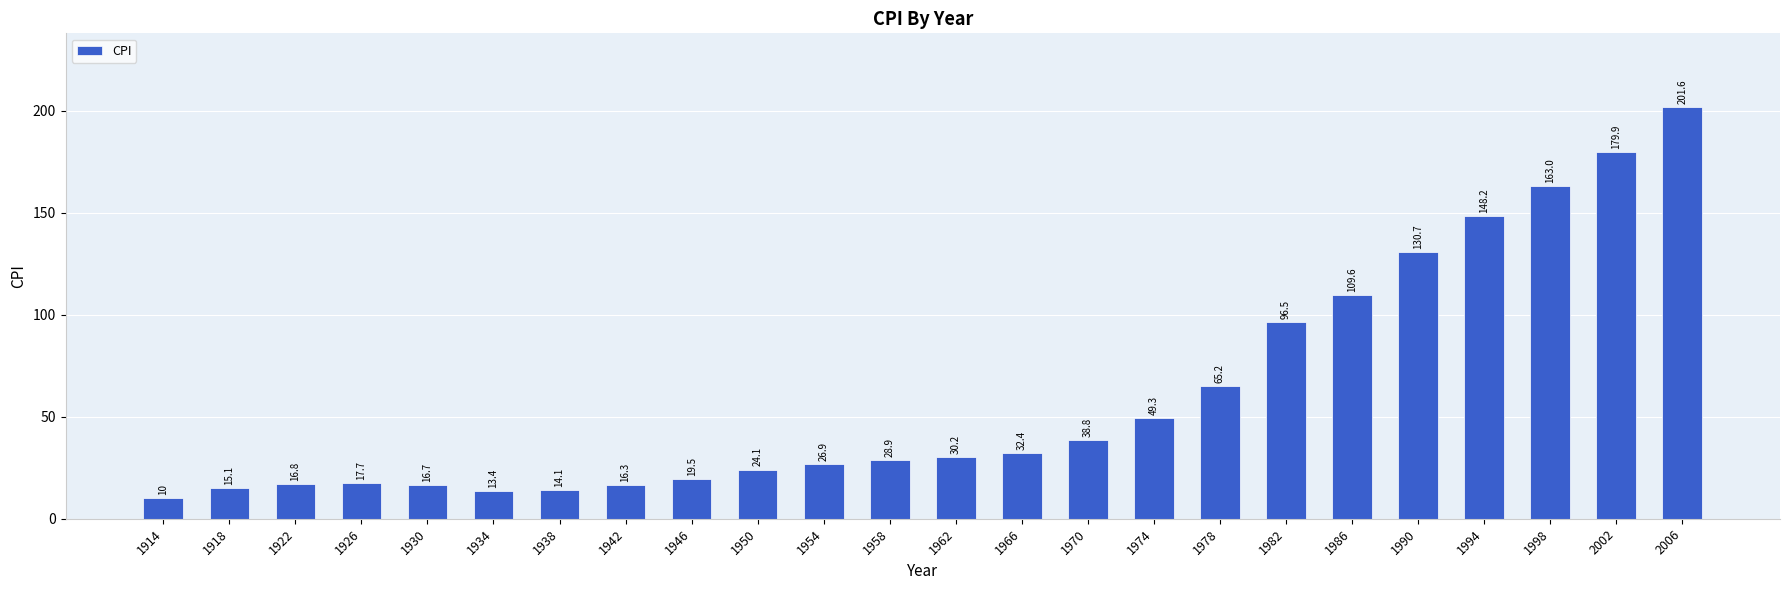

Rank the categories by value from lowest to highest.

1914, 1934, 1938, 1918, 1942, 1930, 1922, 1926, 1946, 1950, 1954, 1958, 1962, 1966, 1970, 1974, 1978, 1982, 1986, 1990, 1994, 1998, 2002, 2006